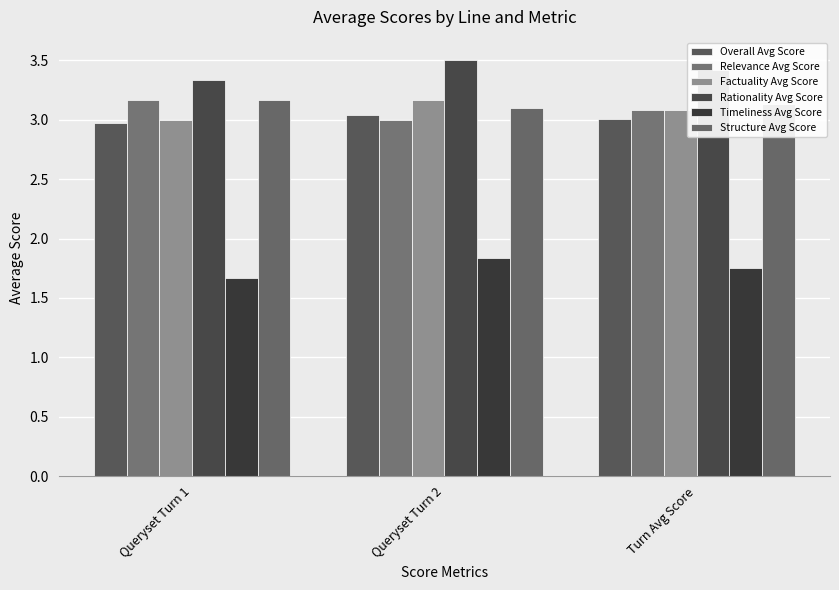

What is the value of the Relevance Avg Score bar at the 3rd from the left?

3.1